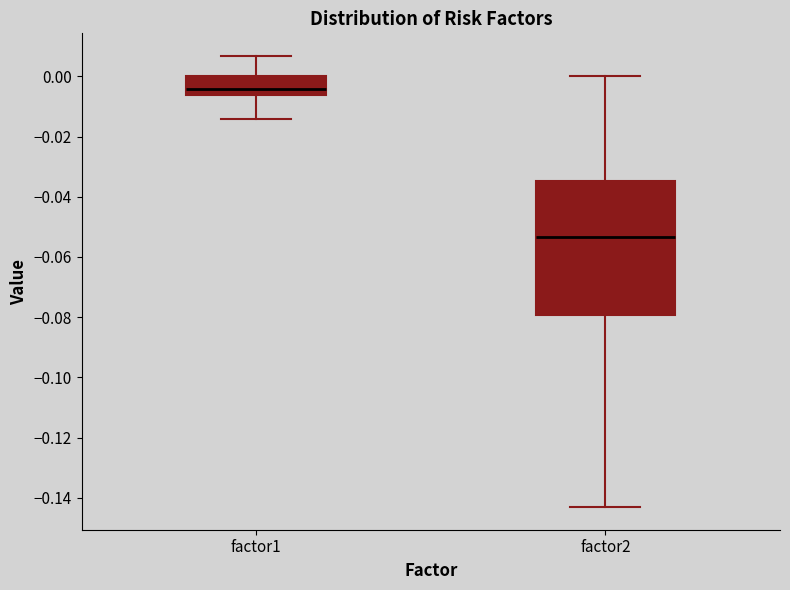

Reading left to right, transcribe this box plot: for each box, give where its median line is, the range the box spans, and where its two whiskers end, as read against the y-axis. The values are not printed on the chart, so give them approximately, as read against the axis.

factor1: median -0.004, box -0.006 to 0.000, whiskers -0.014 to 0.006
factor2: median -0.054, box -0.080 to -0.034, whiskers -0.144 to 0.000